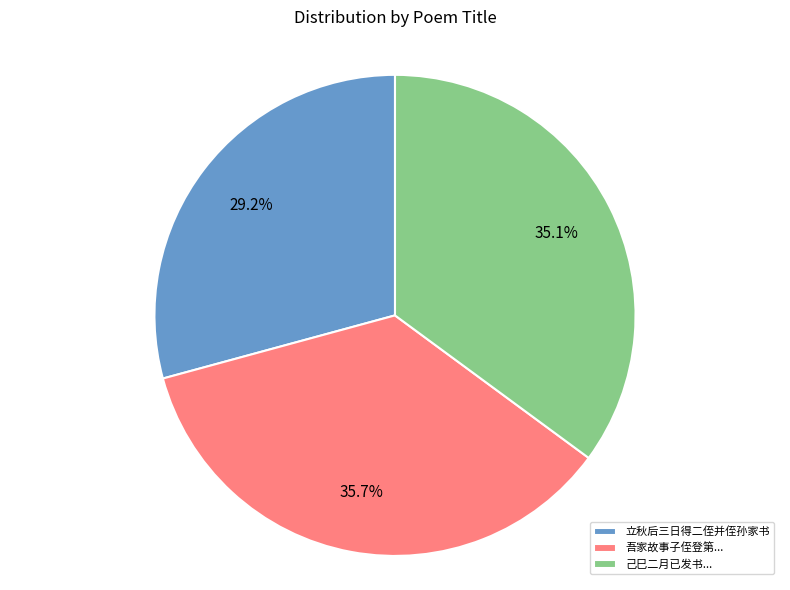

What portion of the pie excludes 己巳二月已发书...?

64.9%